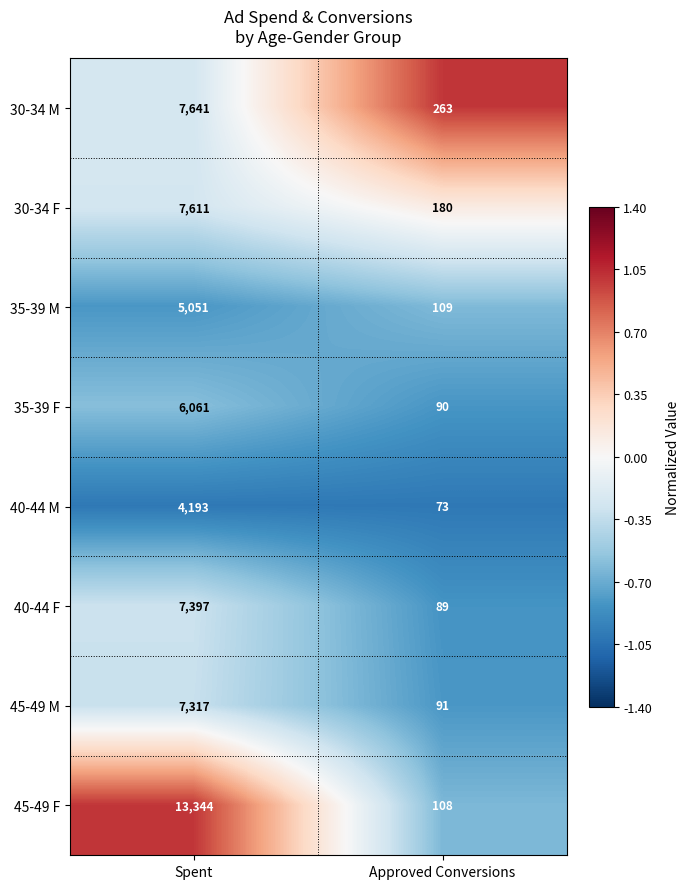

Rank the categories by 30-34 M value from lowest to highest.

Approved Conversions, Spent